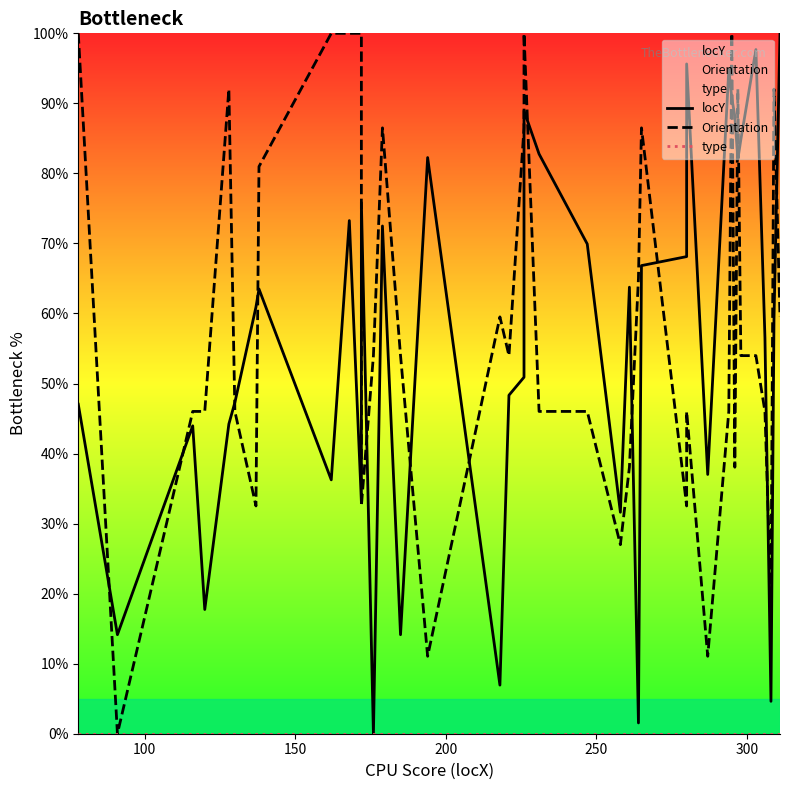

The Orientation series shows 15.8 at 29. True or false?

False